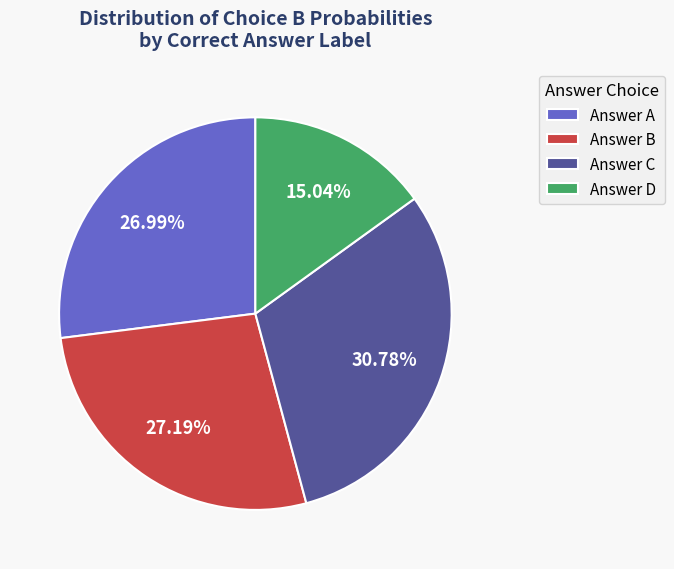

Does Answer D represent more than half of the total?

No